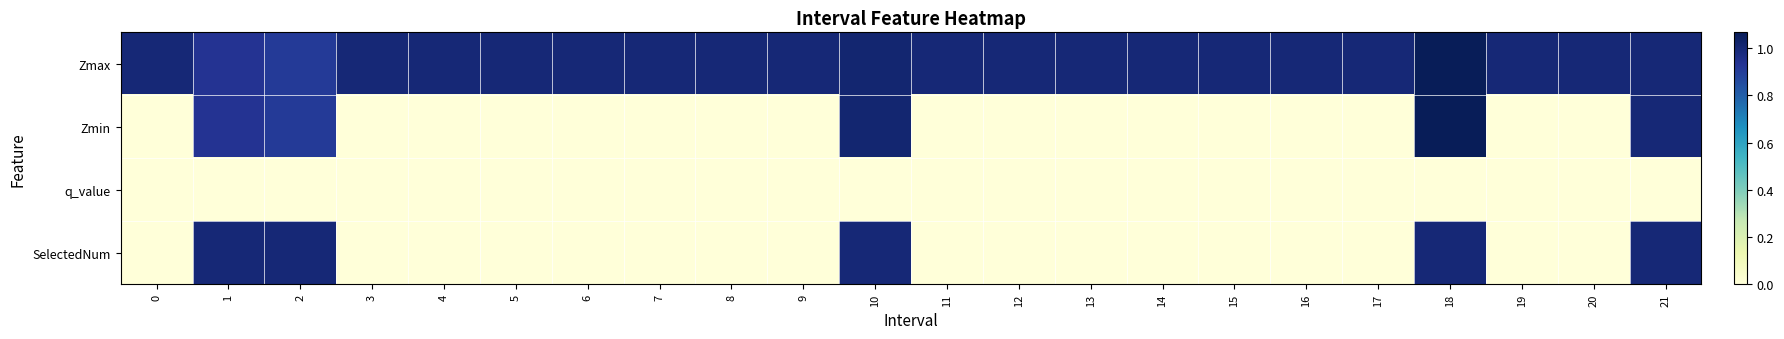

Between 3 and 17, which series saw the biggest shift?

Zmax